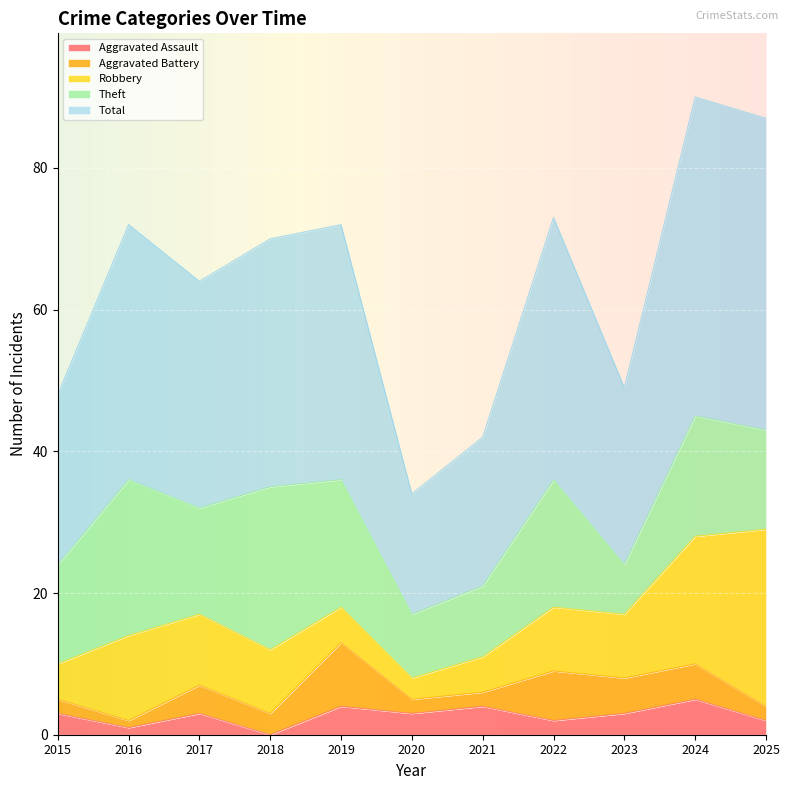

True or false: Theft has a value of 3 at 2020.

False